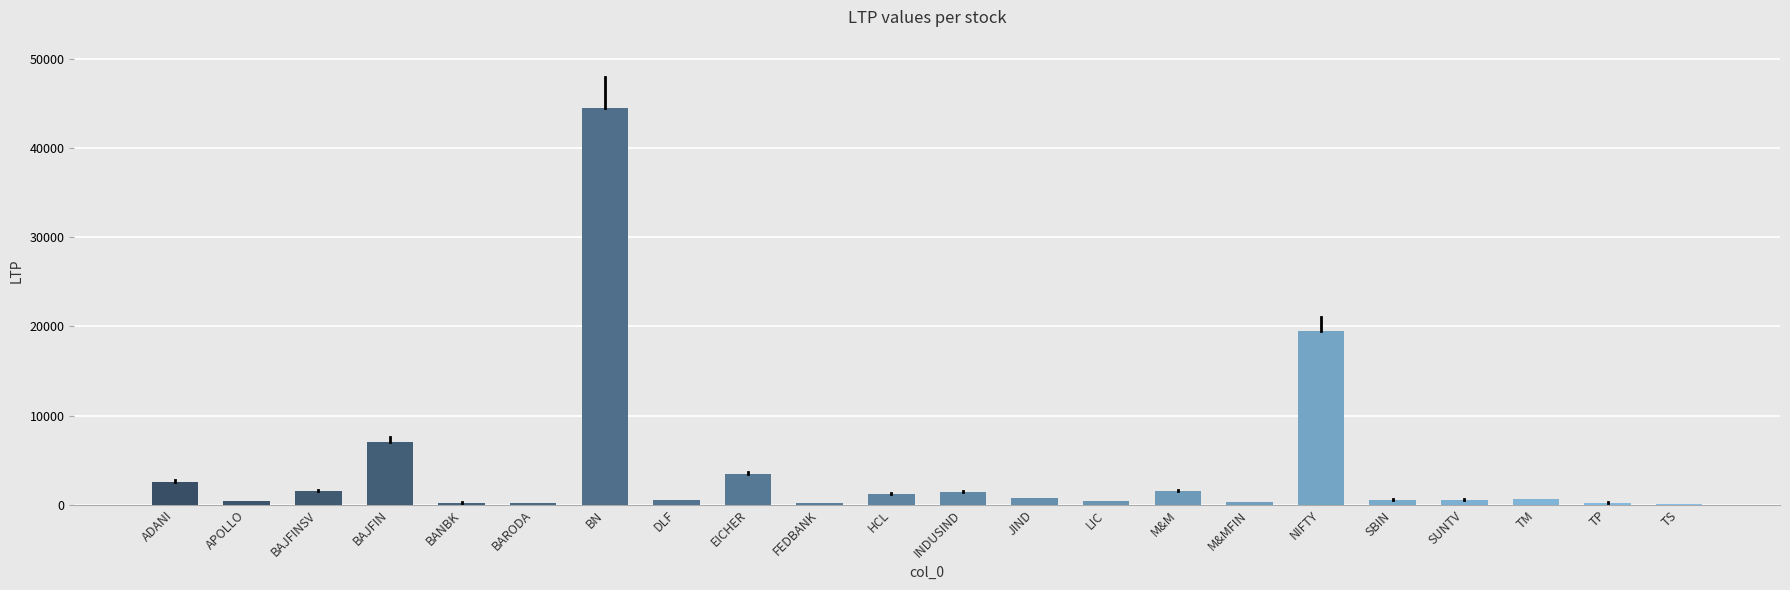

Where is the data nearest to the value 22292?

NIFTY